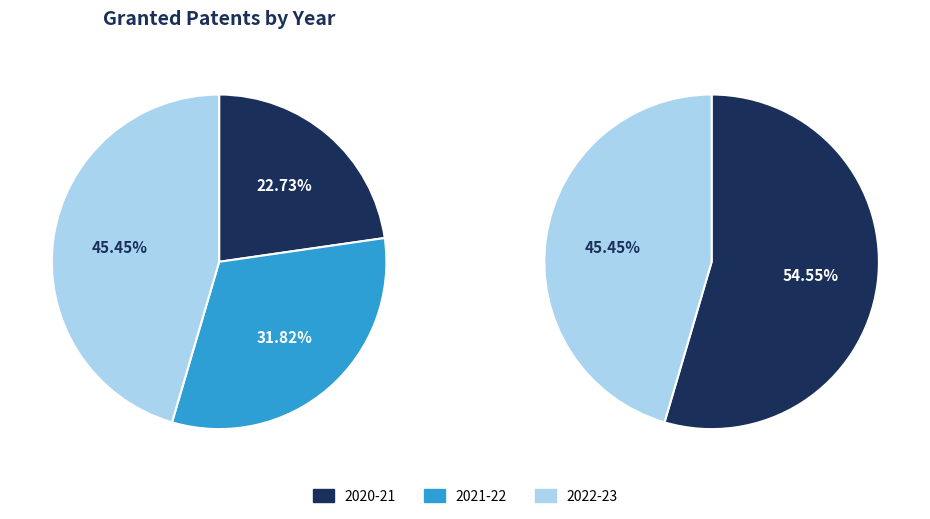

How many segments does this pie chart have?

3